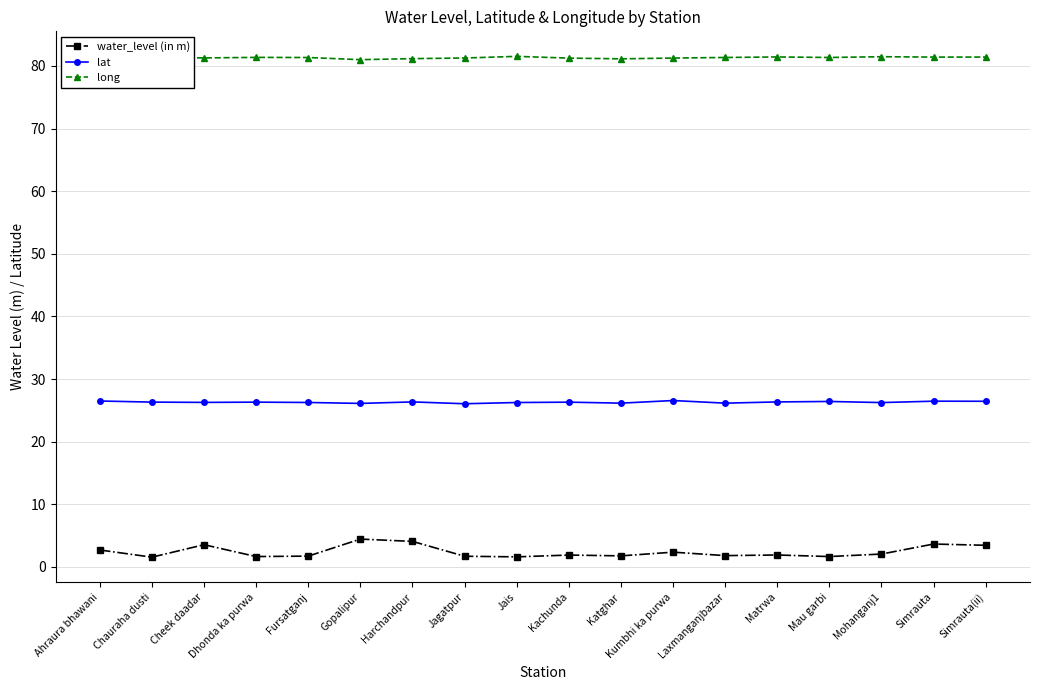

What position from the right is Fursatganj?

14